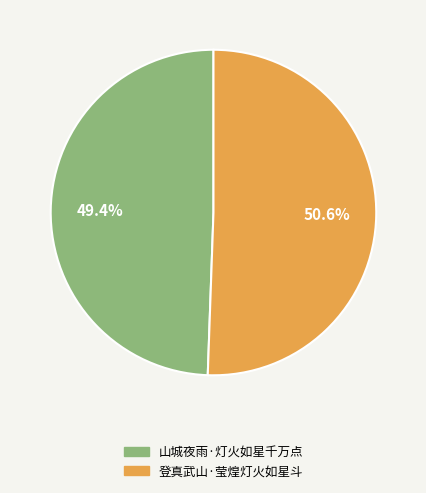

What is the majority slice?

登真武山·莹煌灯火如星斗